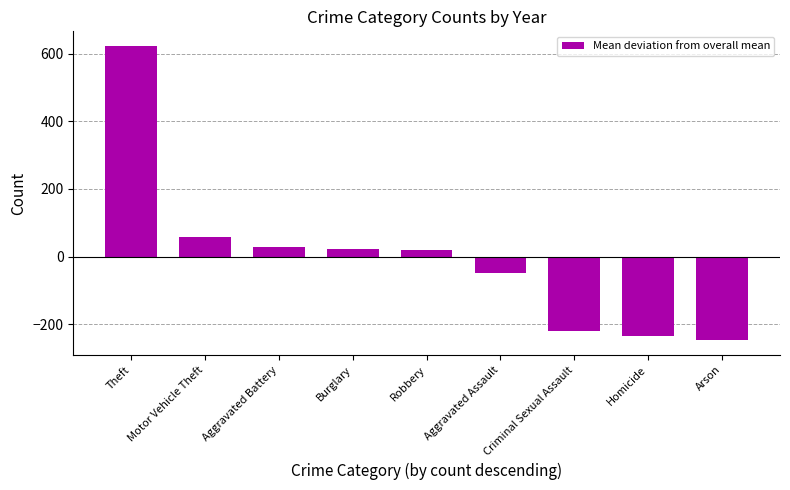

What is the change in value from Motor Vehicle Theft to Arson?

-305.6